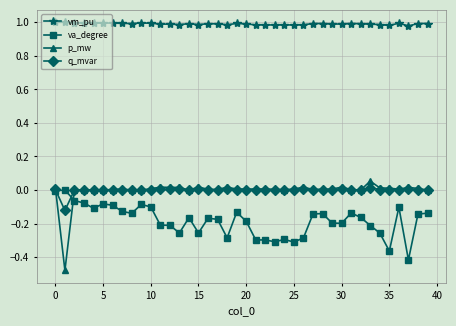

How many lines are shown in the chart?

4